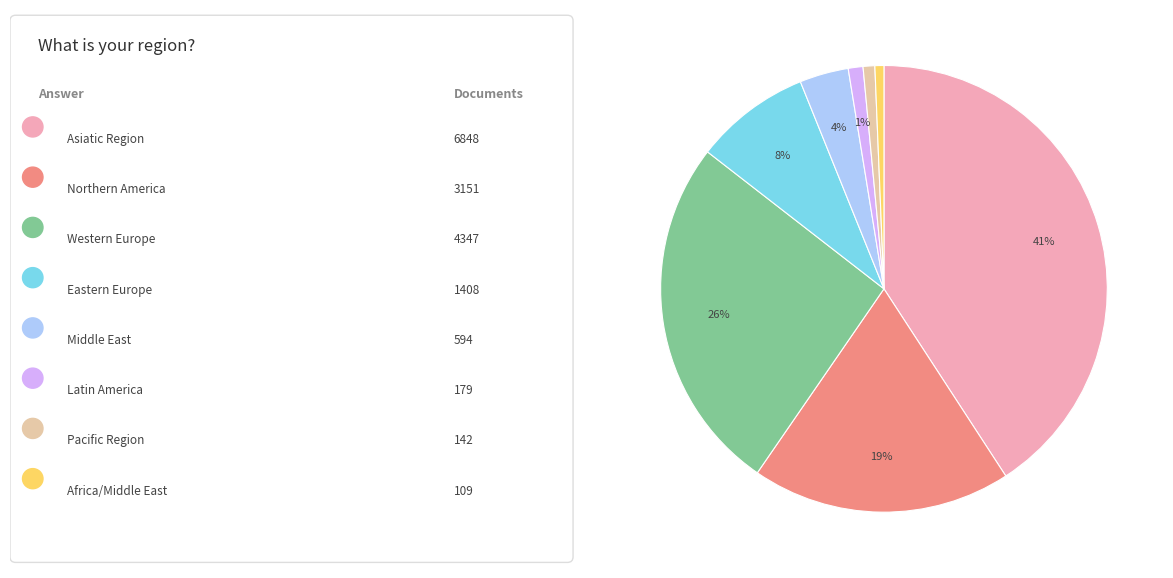

To the nearest percent, what is the difference between the largest and smallest slice percentages?

40%